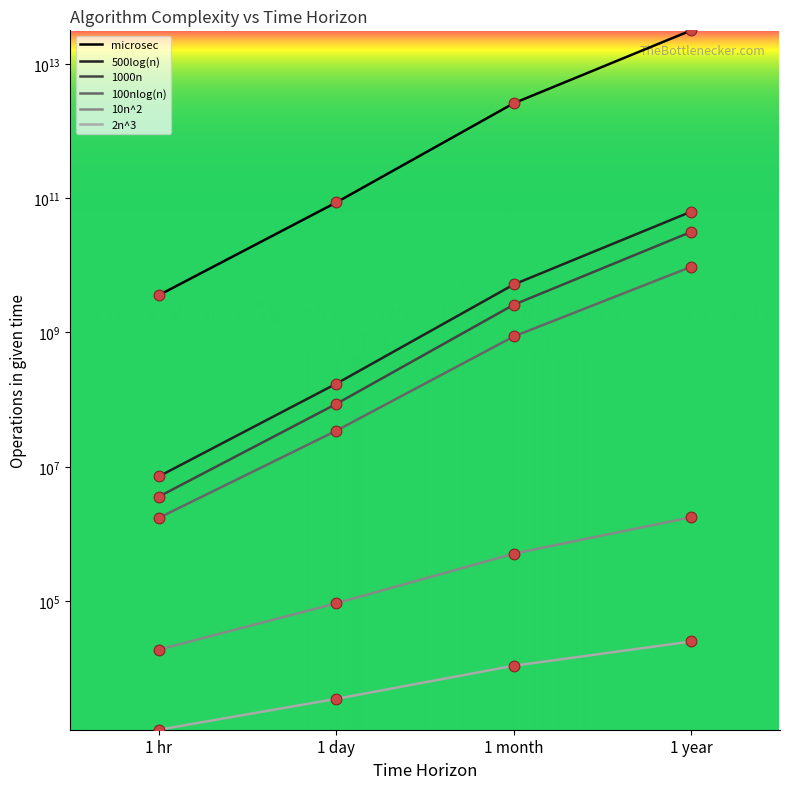

At which category is the sum across all series the highest?

1 year